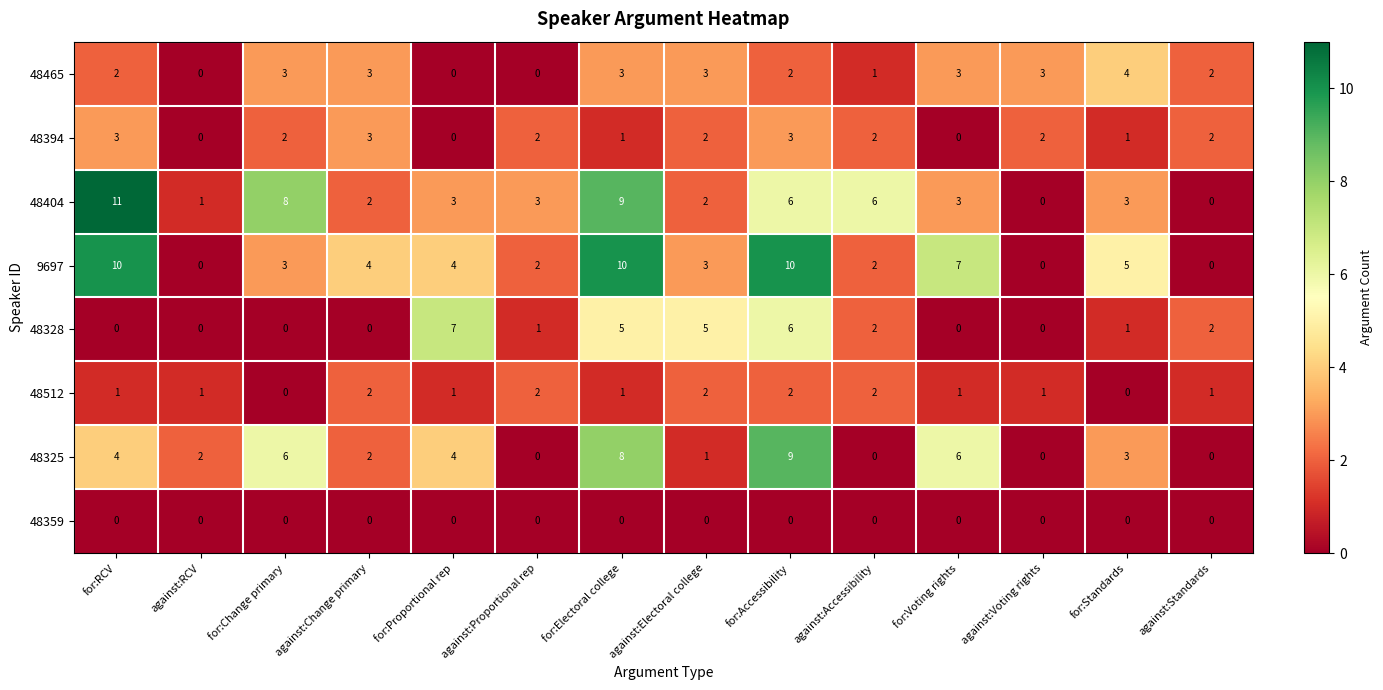

Which series has the largest total across all categories?

9697